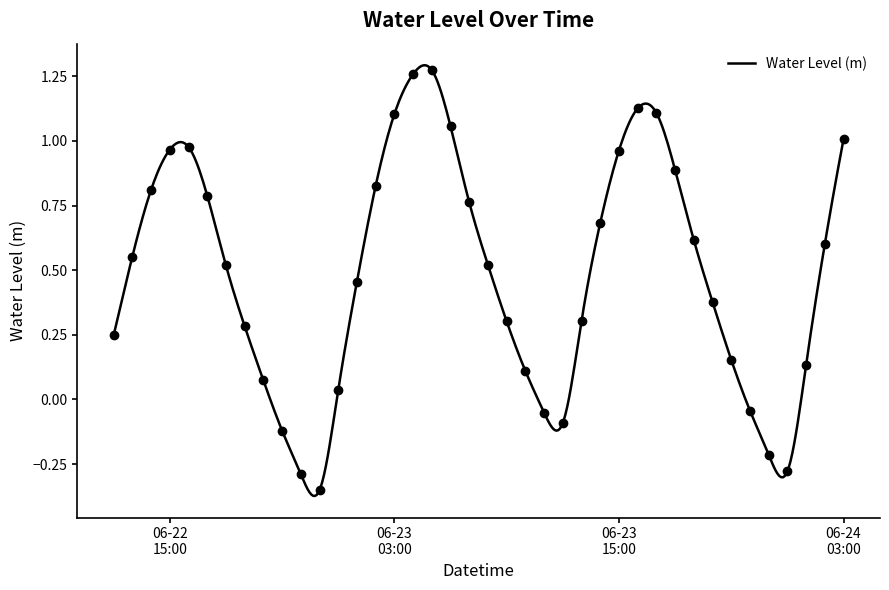

Rank the categories by value from lowest to highest.

2025-06-22 23:00:00, 2025-06-22 22:00:00, 2025-06-24 00:00:00, 2025-06-23 23:00:00, 2025-06-22 21:00:00, 2025-06-23 12:00:00, 2025-06-23 11:00:00, 2025-06-23 22:00:00, 2025-06-23 00:00:00, 2025-06-22 20:00:00, 2025-06-23 10:00:00, 2025-06-24 01:00:00, 2025-06-23 21:00:00, 2025-06-22 12:00:00, 2025-06-22 19:00:00, 2025-06-23 09:00:00, 2025-06-23 13:00:00, 2025-06-23 20:00:00, 2025-06-23 01:00:00, 2025-06-22 18:00:00, 2025-06-23 08:00:00, 2025-06-22 13:00:00, 2025-06-24 02:00:00, 2025-06-23 19:00:00, 2025-06-23 14:00:00, 2025-06-23 07:00:00, 2025-06-22 17:00:00, 2025-06-22 14:00:00, 2025-06-23 02:00:00, 2025-06-23 18:00:00, 2025-06-23 15:00:00, 2025-06-22 15:00:00, 2025-06-22 16:00:00, 2025-06-24 03:00:00, 2025-06-23 06:00:00, 2025-06-23 03:00:00, 2025-06-23 17:00:00, 2025-06-23 16:00:00, 2025-06-23 04:00:00, 2025-06-23 05:00:00